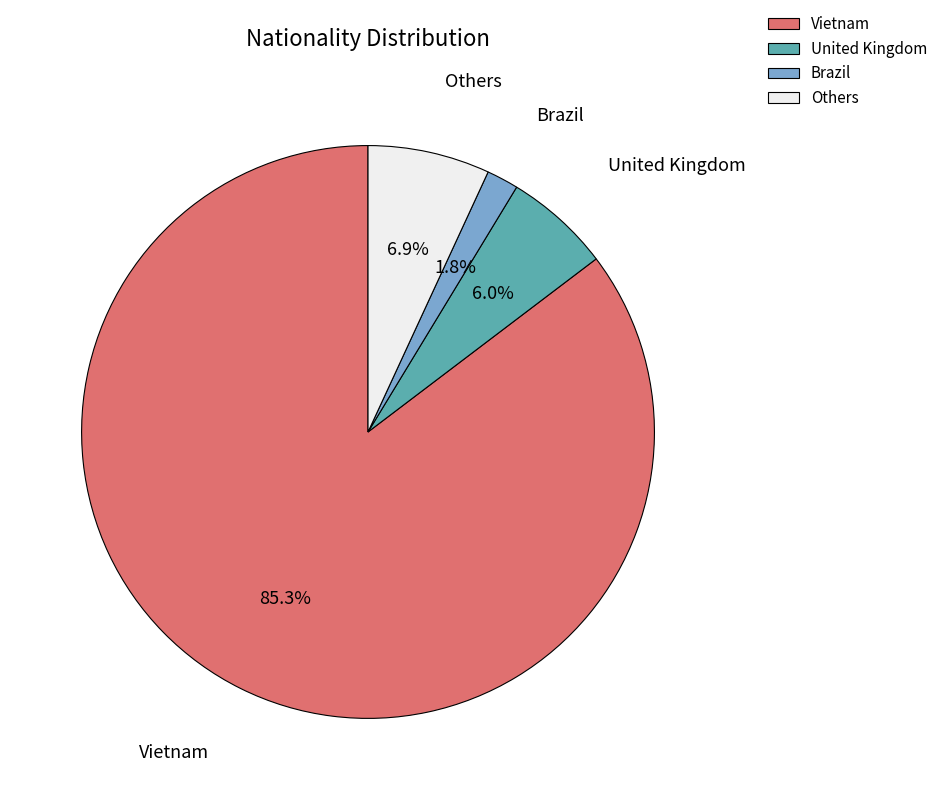

To the nearest percent, what is the difference between the Others and Vietnam slice percentages?

78%